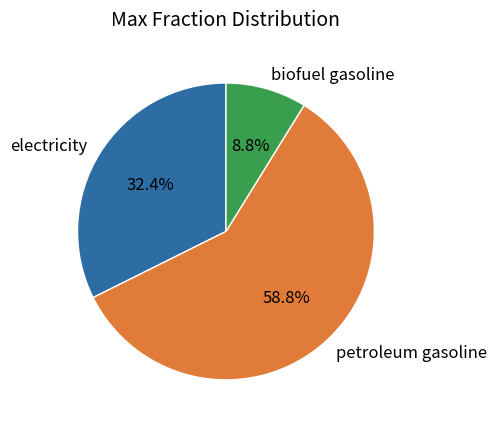

To the nearest percent, what portion does petroleum gasoline represent?

59%